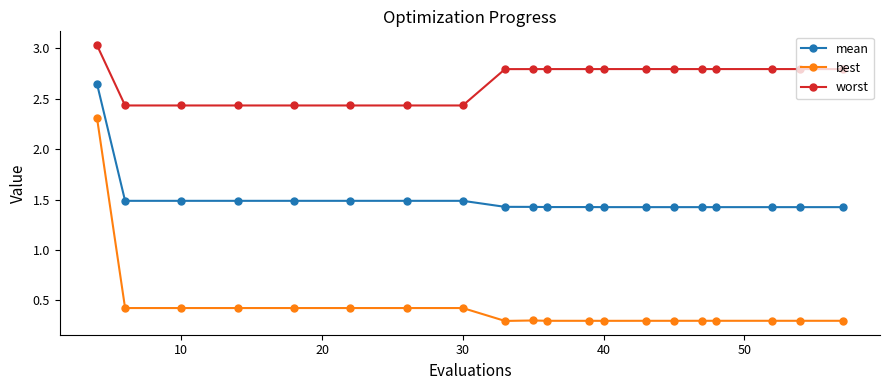

How many mean values are between 1 and 2?

19